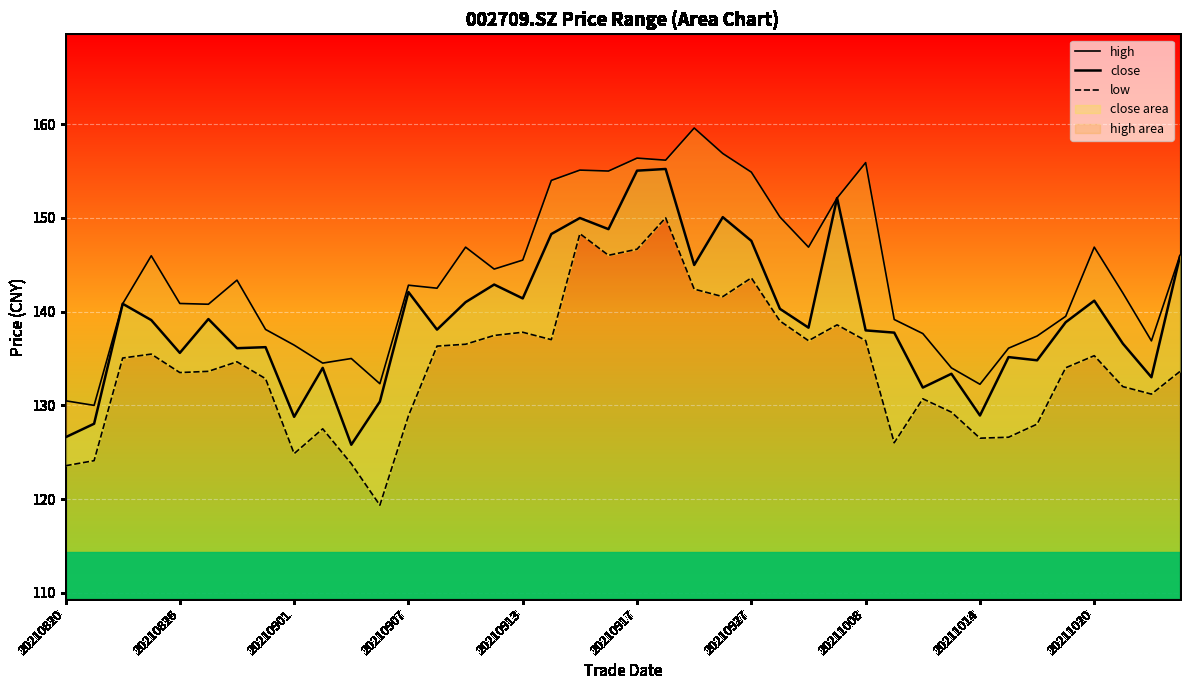

True or false: low and high intersect in this chart.

False